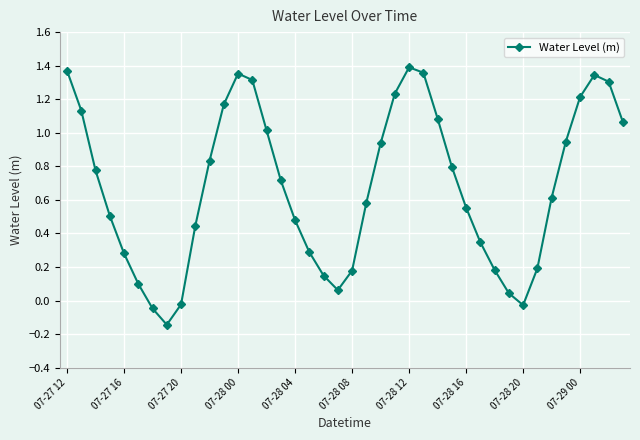

How many points are higher than both their immediate neighbors (excluding endpoints)?

3